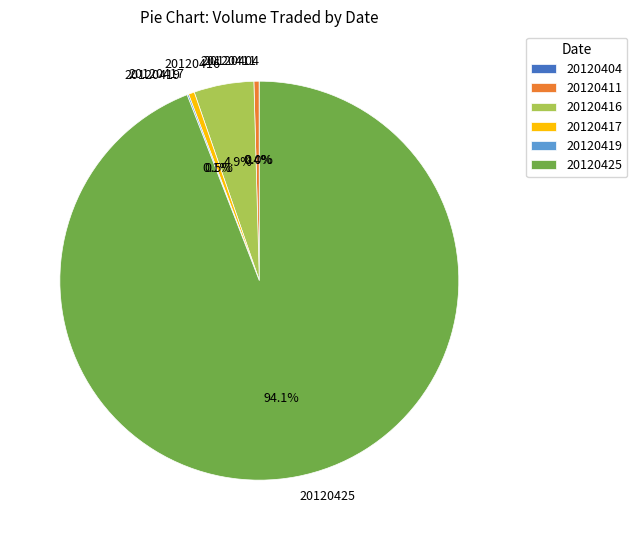

Is the sum of 20120417 and 20120425 greater than half?

Yes